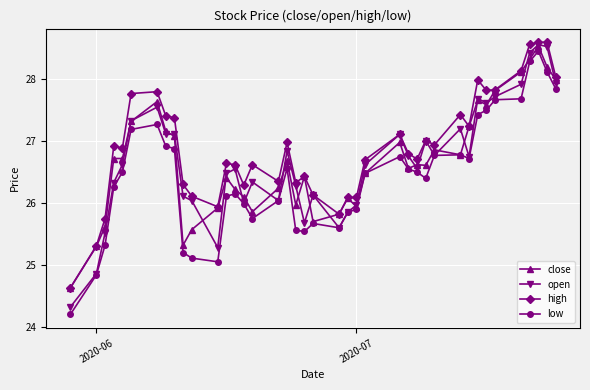

How many lines are shown in the chart?

4